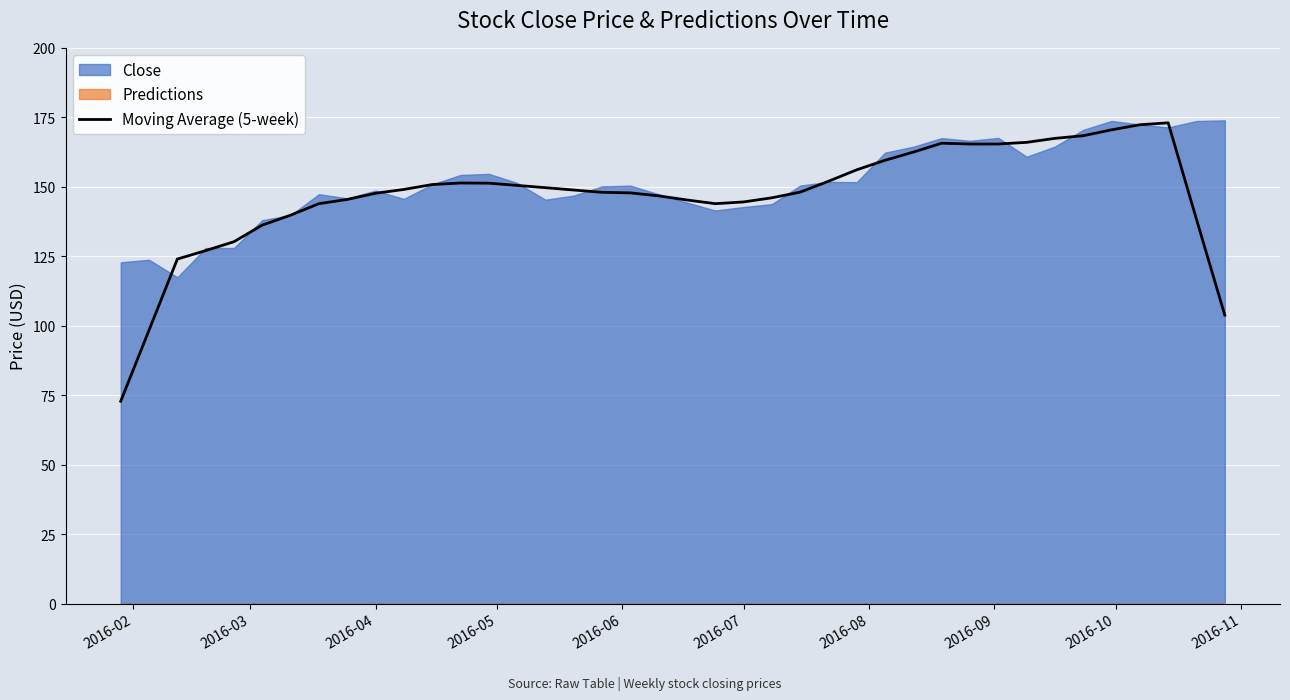

True or false: there are more than 0 points higher than both neighbors.

True